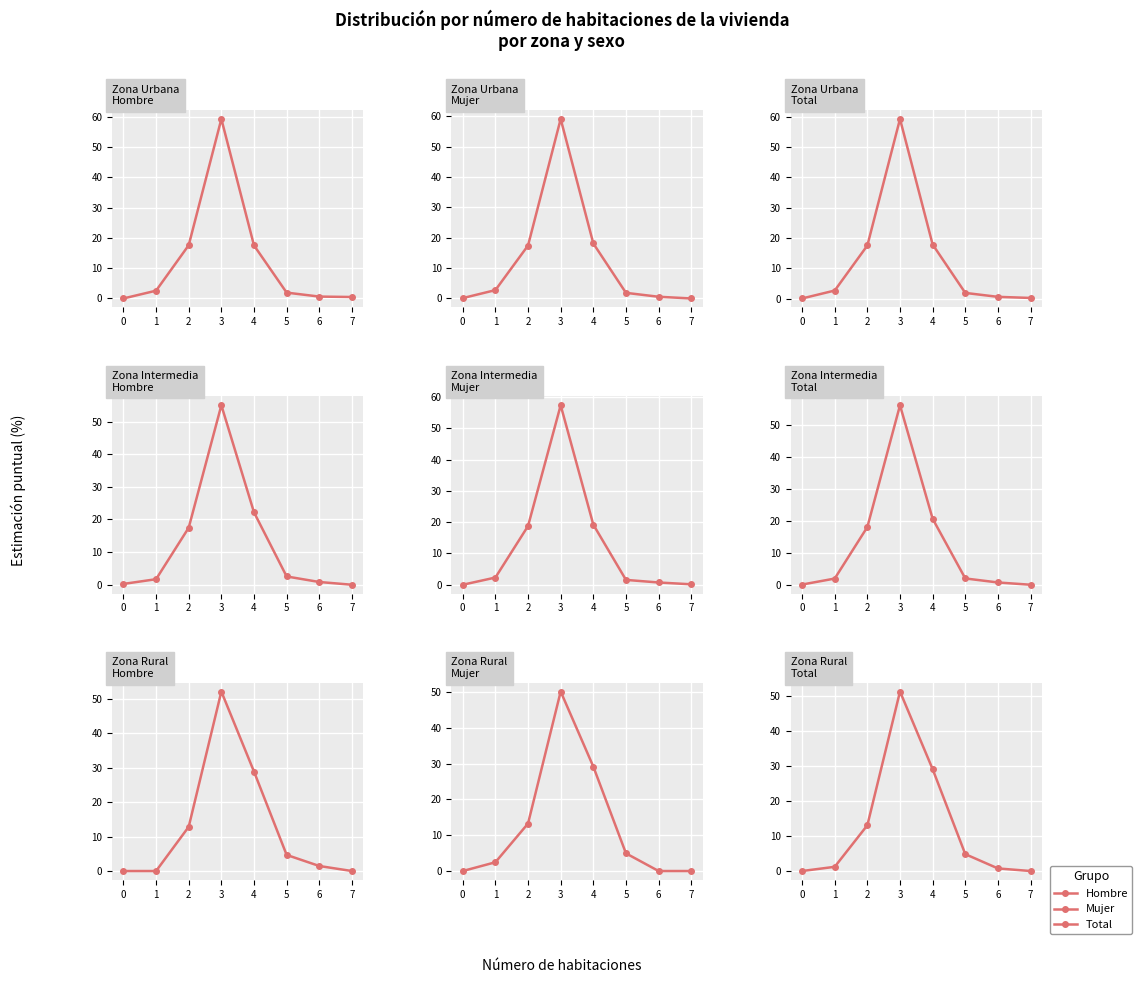

How many series are shown in this chart?

3